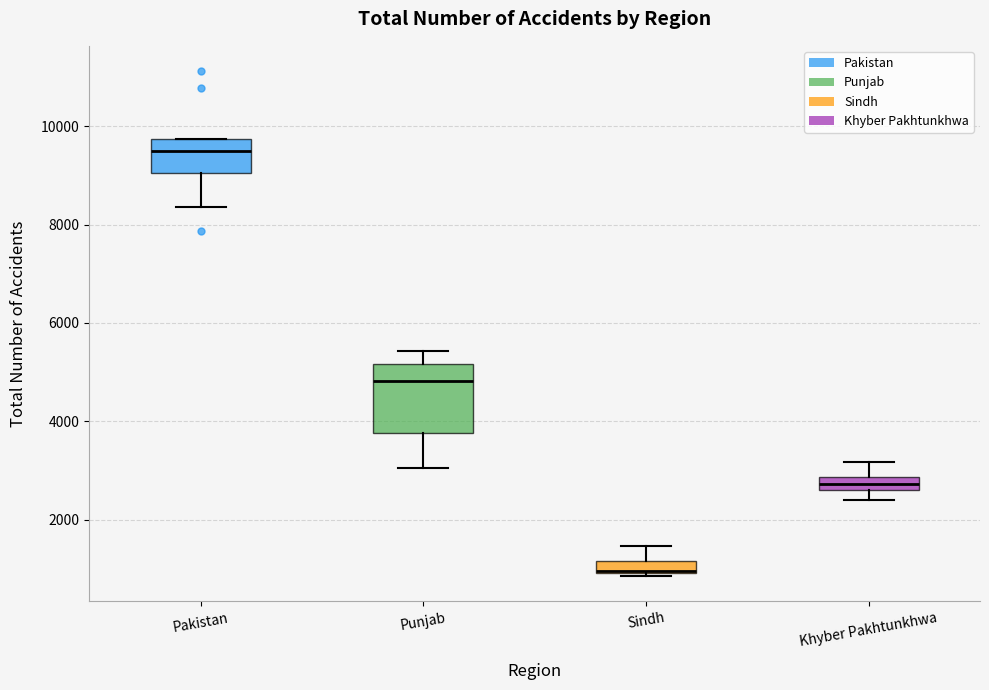

Where does the upper whisker of the box for Sindh end on the y-axis? The values are not printed on the chart, so give them approximately, as read against the axis.

1400